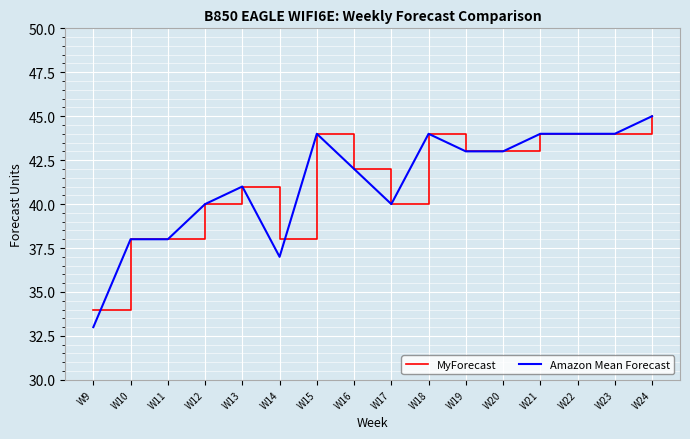

How many values in the MyForecast series are below 43?

8